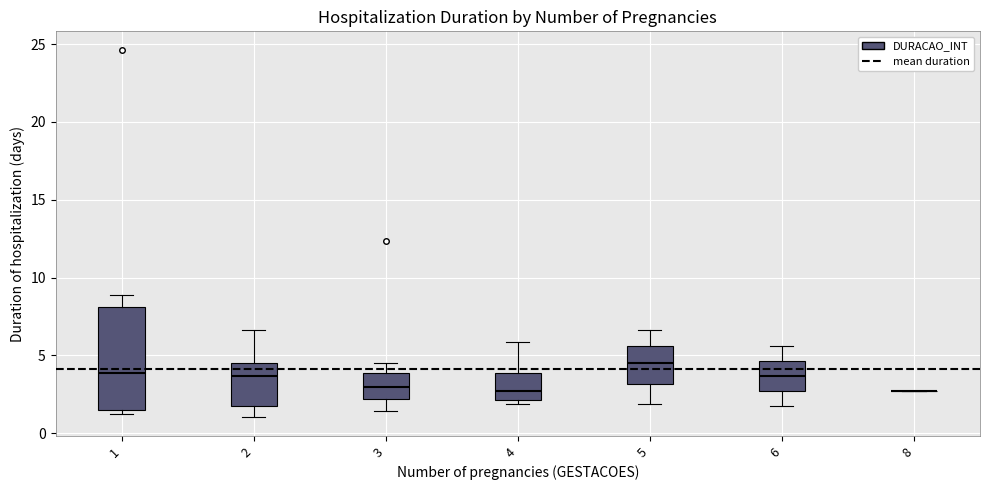

Reading left to right, read every box against the y-axis: the position of its median line, the range the box covers, and the ends of its whiskers. The values are not printed on the chart, so give them approximately, as read against the axis.

1: median 4.0, box 1.5 to 8.0, whiskers 1.0 to 9.0
2: median 3.5, box 1.5 to 4.5, whiskers 1.0 to 6.5
3: median 3.0, box 2.0 to 4.0, whiskers 1.5 to 4.5
4: median 2.5, box 2.0 to 4.0, whiskers 2.0 (just below the box's lower edge) to 6.0
5: median 4.5, box 3.0 to 5.5, whiskers 2.0 to 6.5
6: median 3.5, box 2.5 to 4.5, whiskers 2.0 to 5.5
8: box collapsed to a line at 2.5, whiskers 2.5 to 2.5